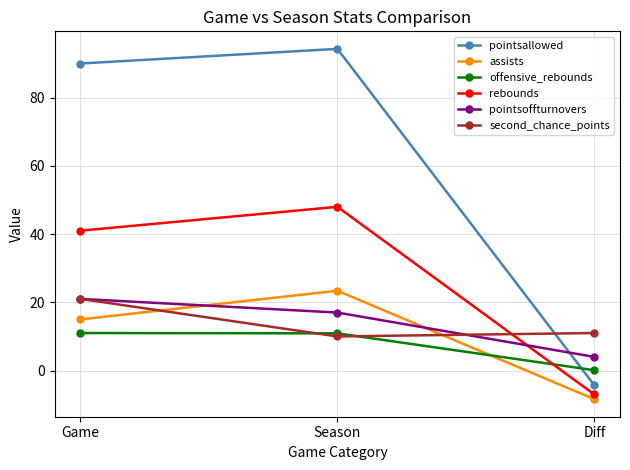

True or false: assists has a value of 8.8 at Game.

False